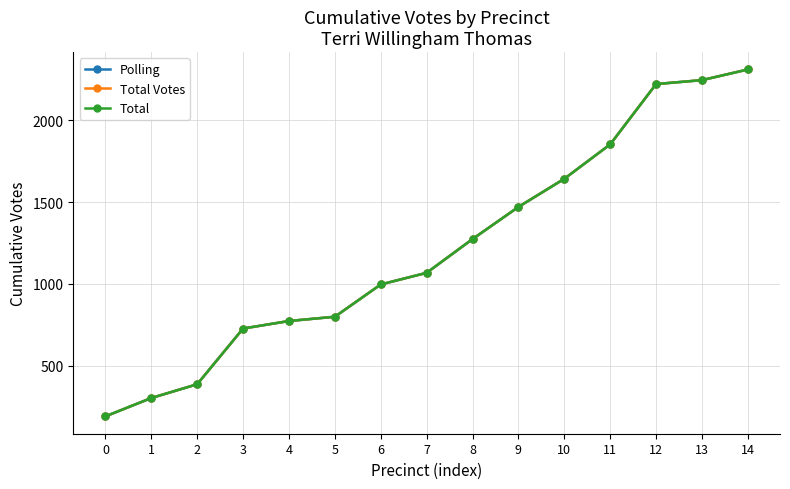

Does the chart have visible grid lines?

Yes